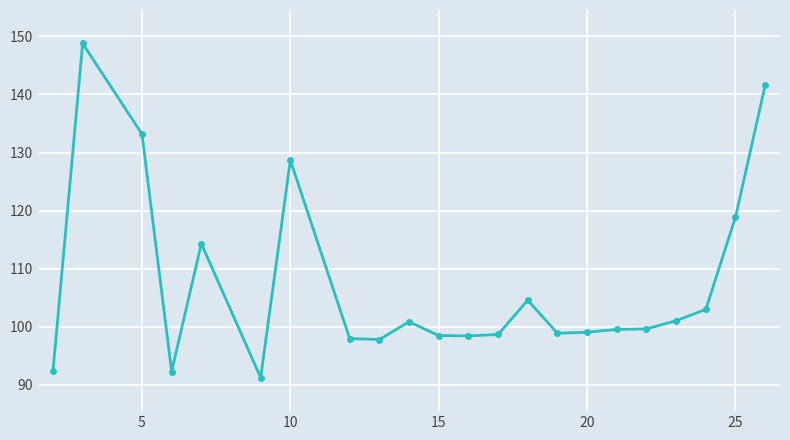

What is the greatest value displayed?

148.8